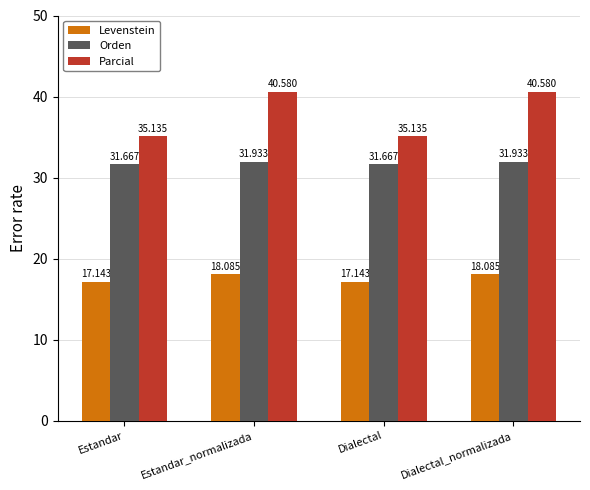

Where does the Levenstein series first go above 18?

Estandar_normalizada